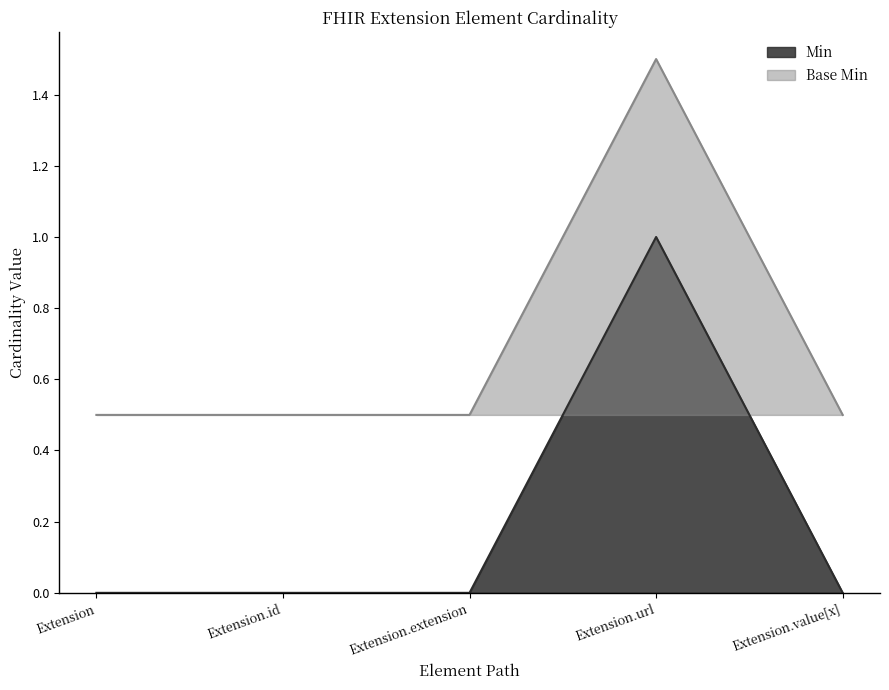

True or false: Min line and Base Min line cross at least once.

False